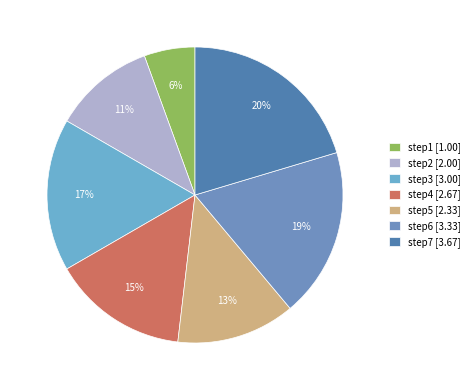

What is the change in value from step5 to step6?

+1.0